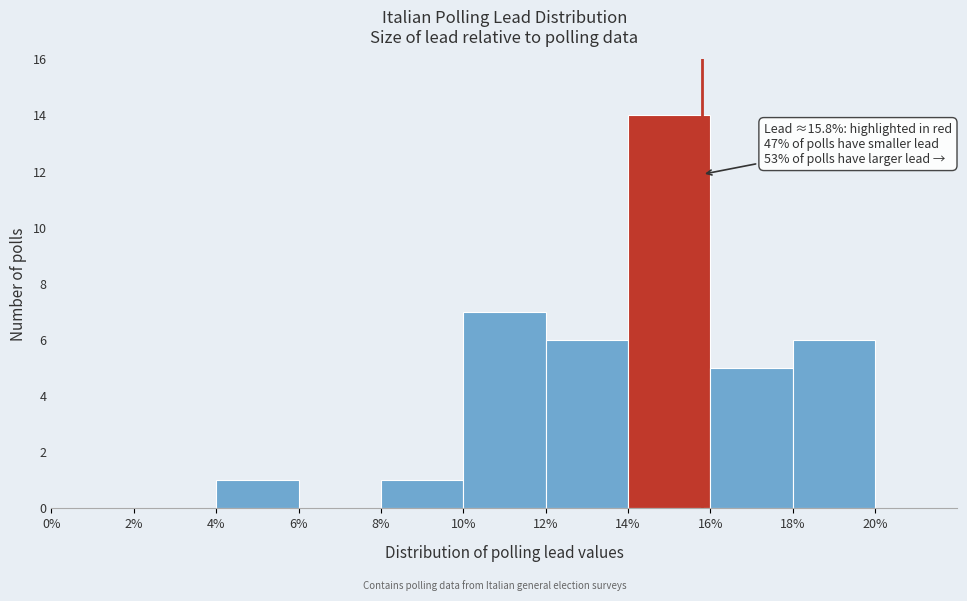

Which range on the x-axis has the tallest bar?

14% to 16%